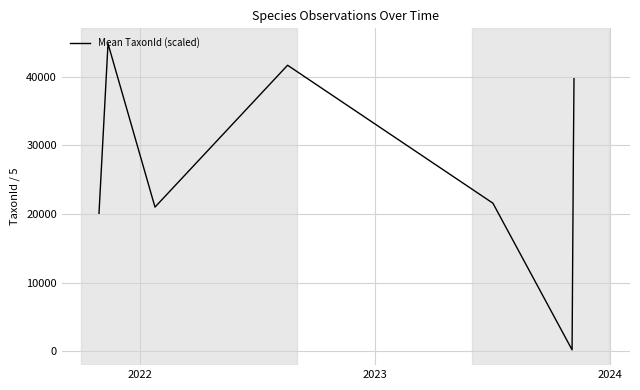

True or false: the data has more than 2 interior local peaks.

False